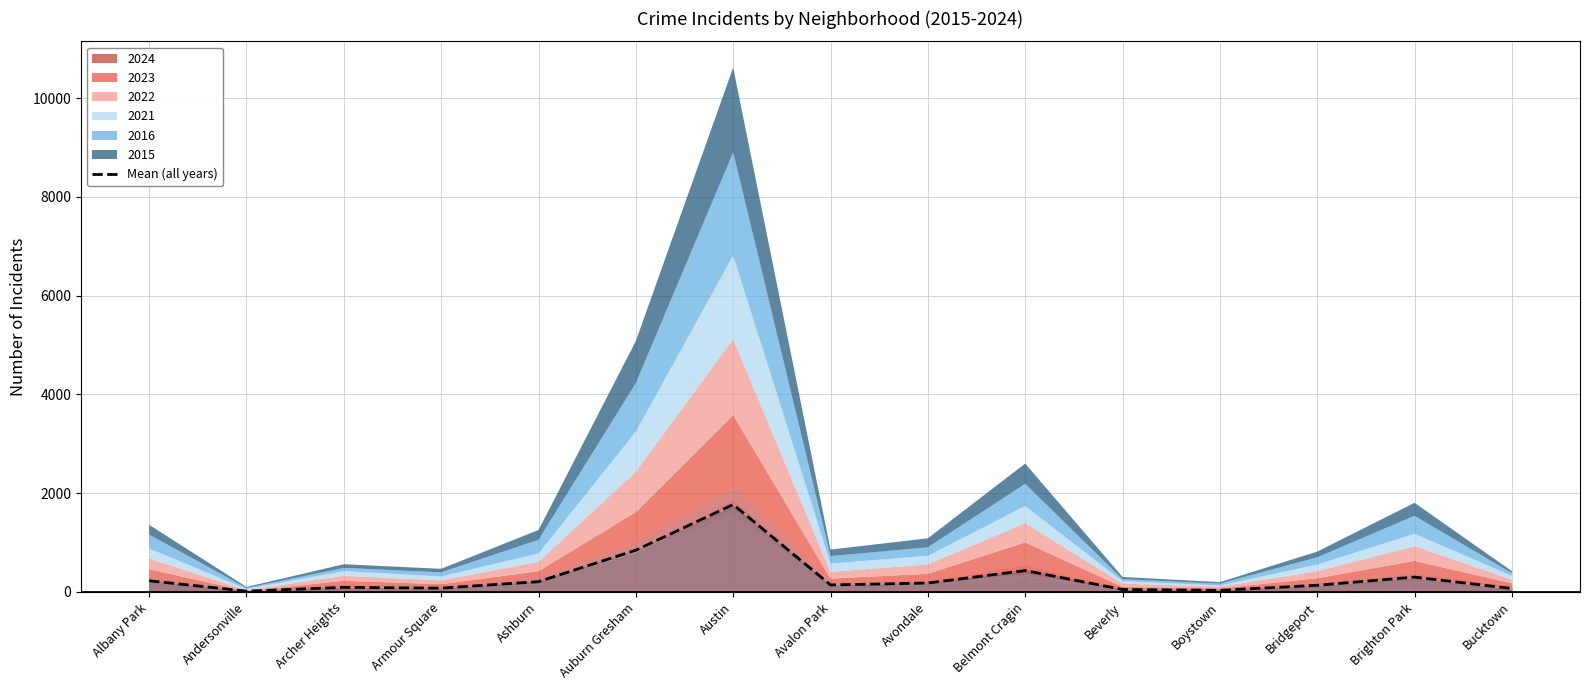

What is the ratio of the value at Andersonville to the value at Brighton Park?

0.1